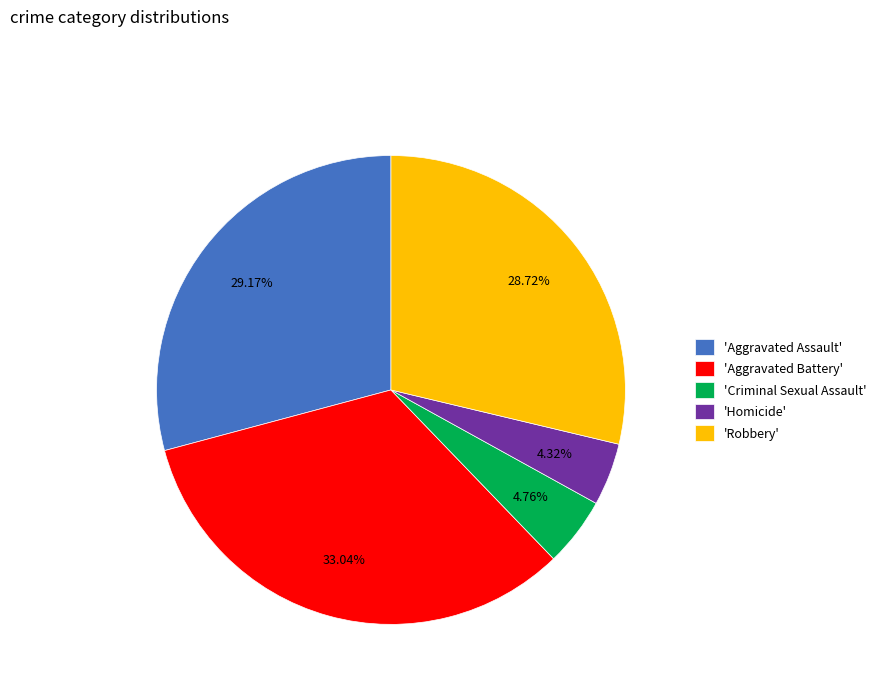

How many segments does this pie chart have?

5